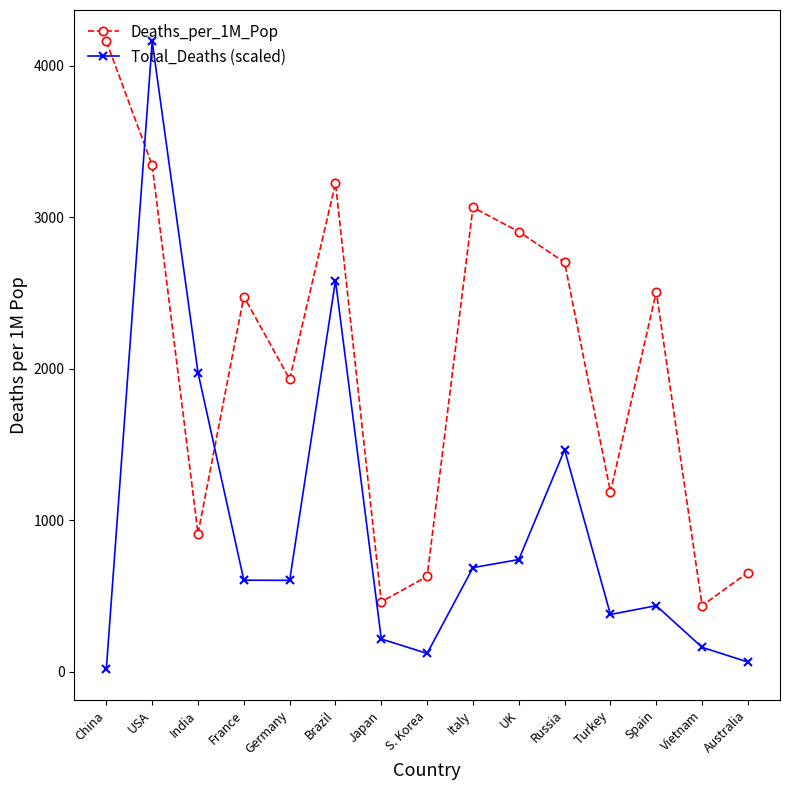

What is the spread (max minus min) of values at UK?

2164.3